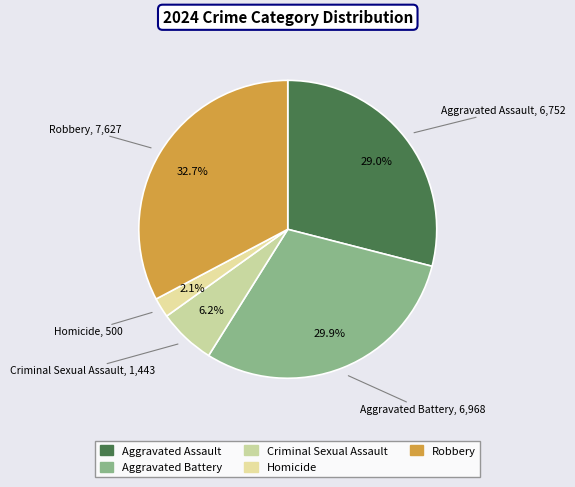

Rank the categories by value from lowest to highest.

Homicide, Criminal Sexual Assault, Aggravated Assault, Aggravated Battery, Robbery